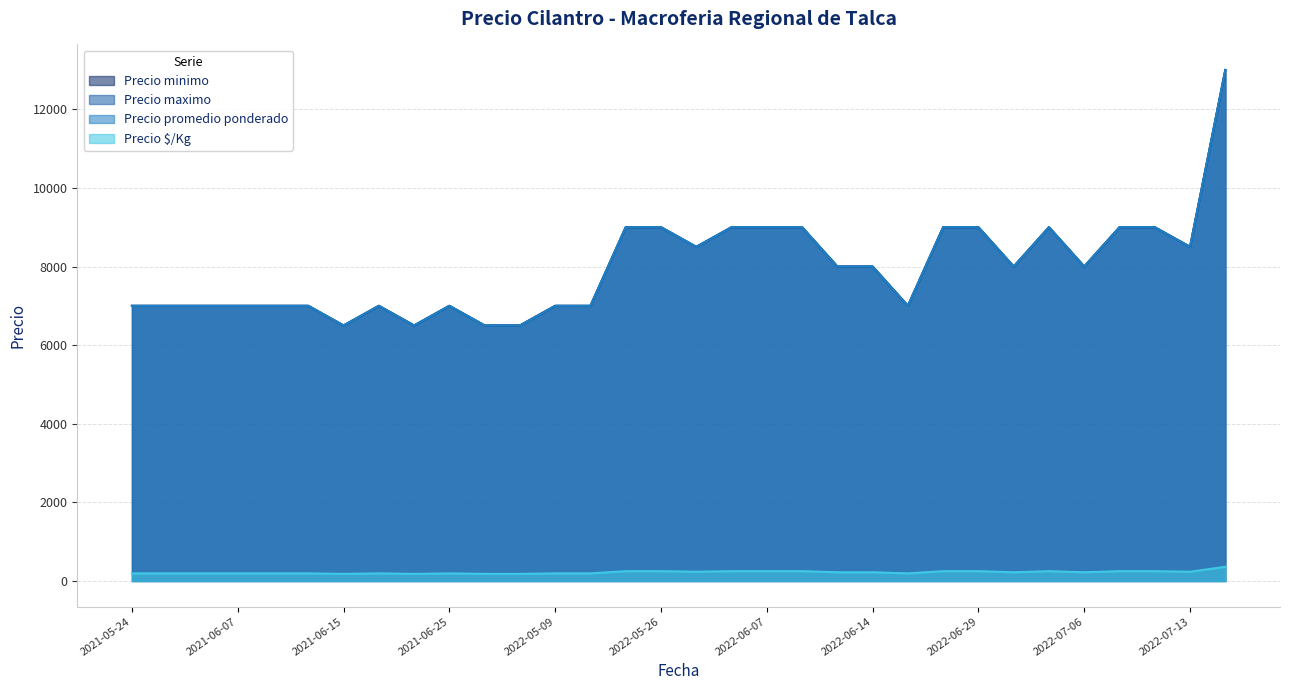

What is the difference between the highest and lowest values at 2022-05-26?

8750